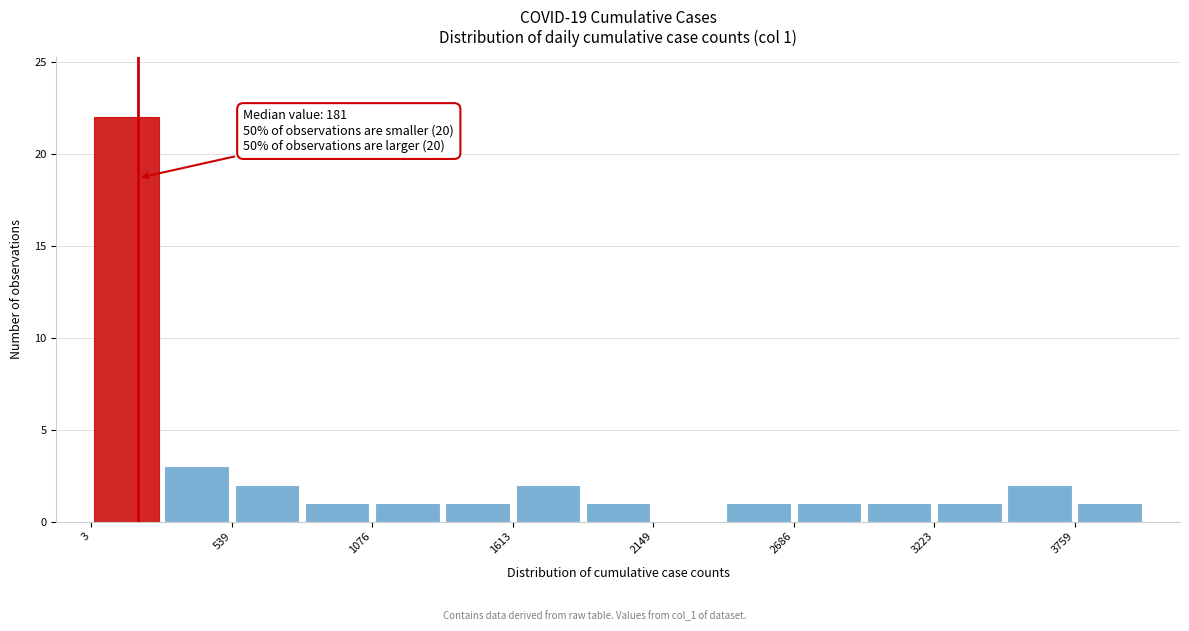

Read against the x-axis, roughly where is the centre of the tallest bar?

100